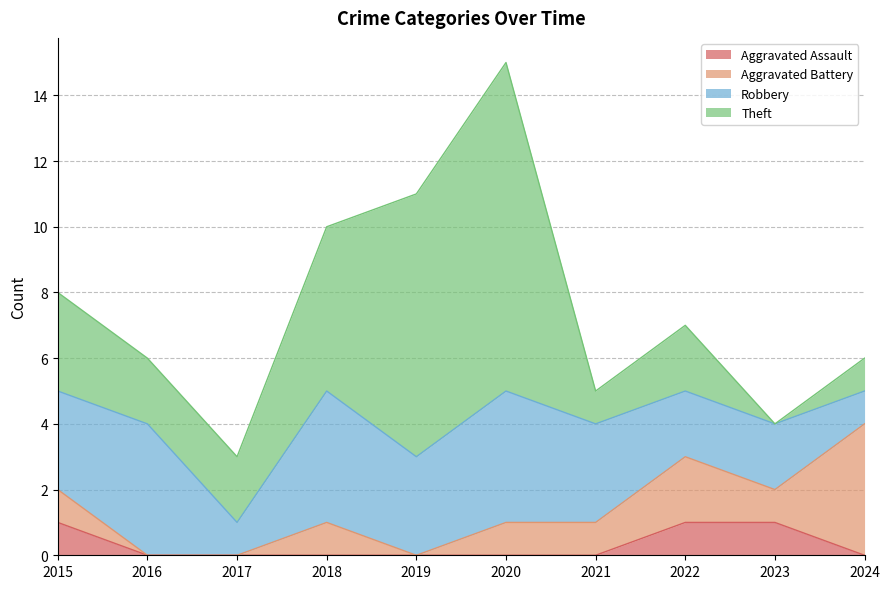

What is the value of the Theft point at the 2nd from the left?

2